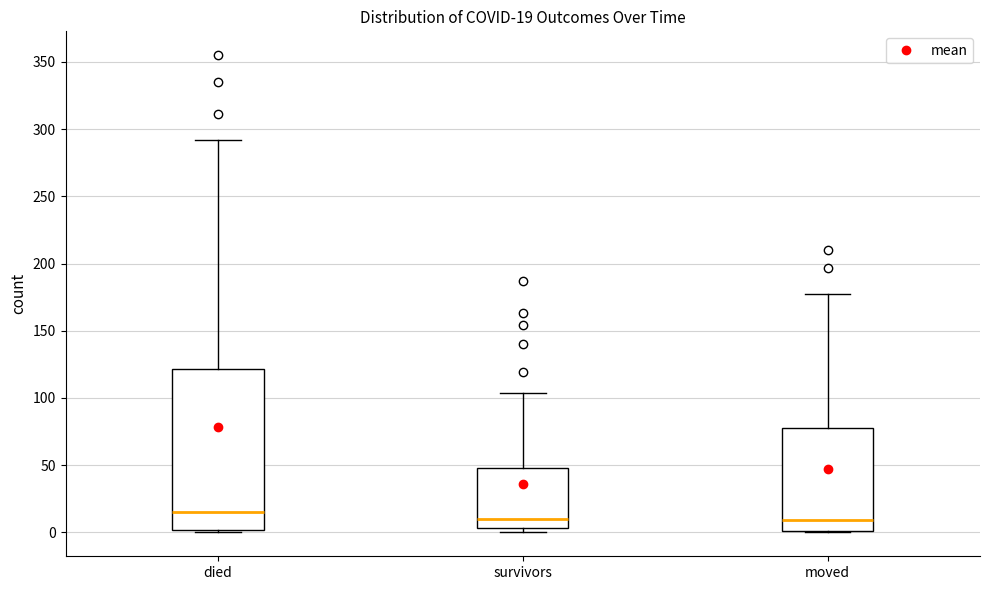

Which box's median line is the highest?

died